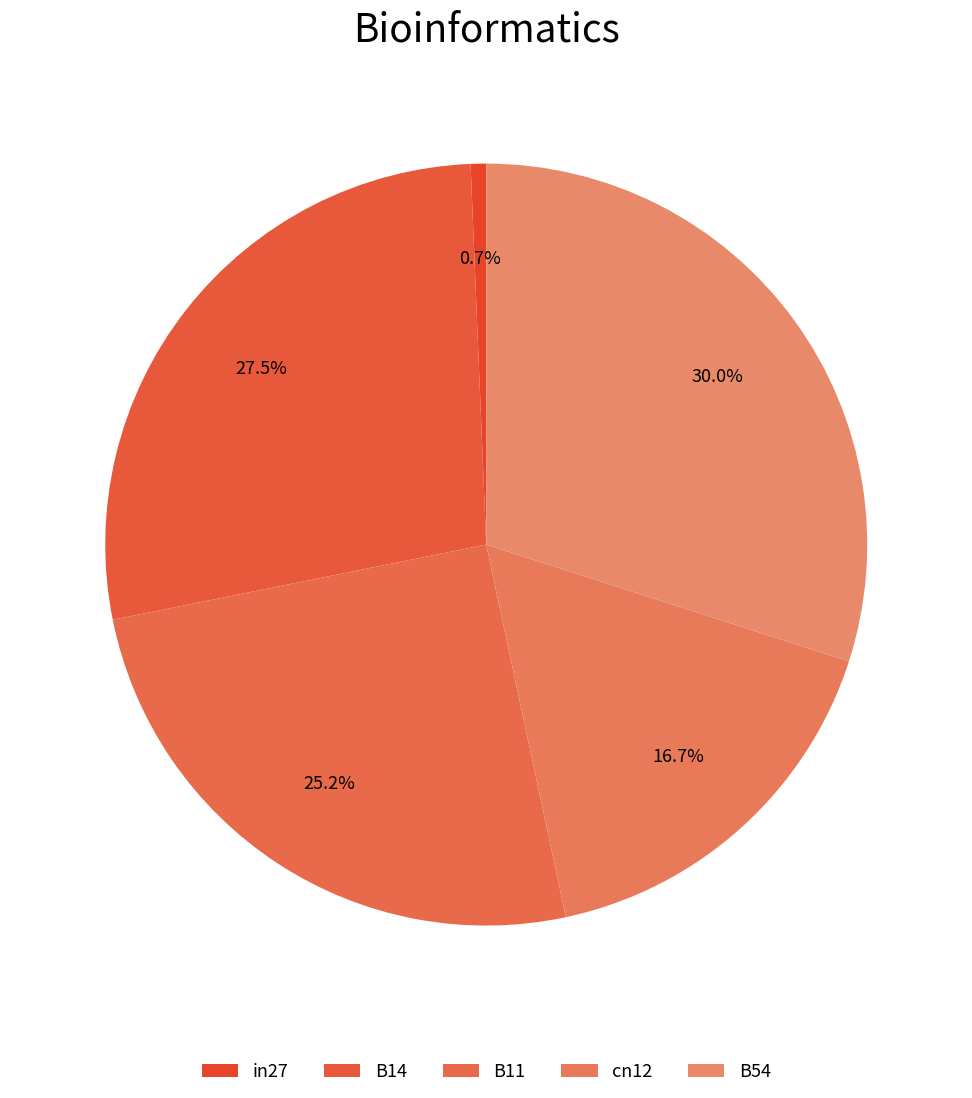

Is cn12 the majority of the pie?

No